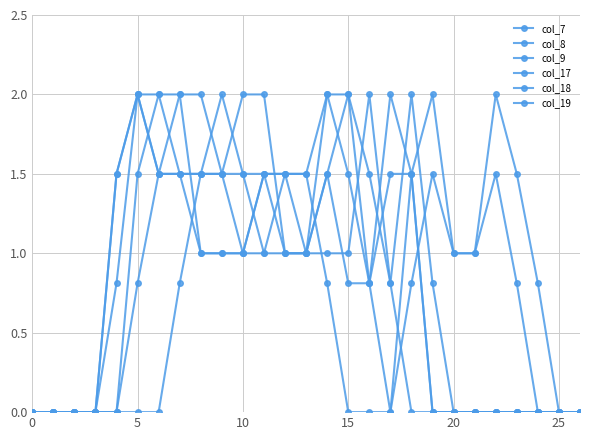

Count the number of data series in this chart.

6